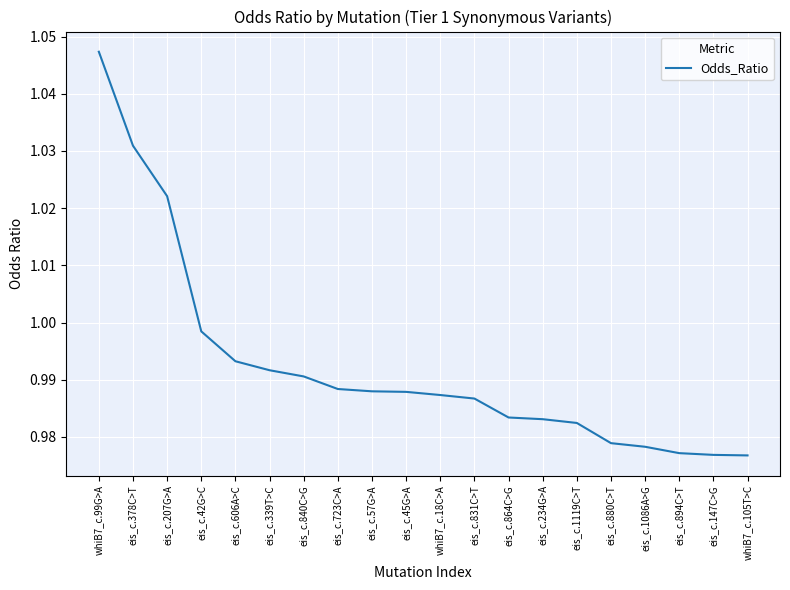

How many series are shown in this chart?

1